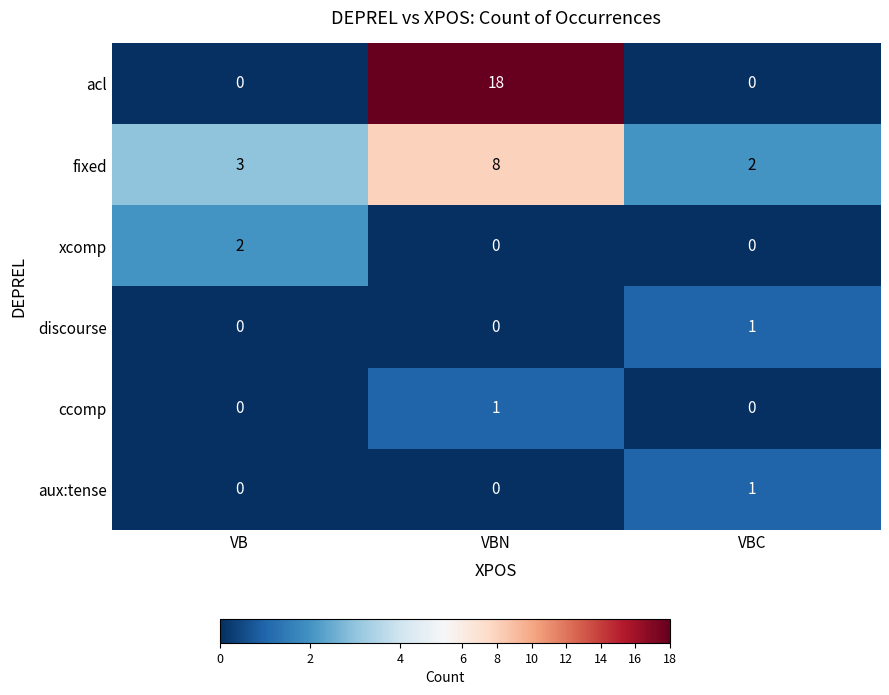

At which label does xcomp reach its peak?

VB